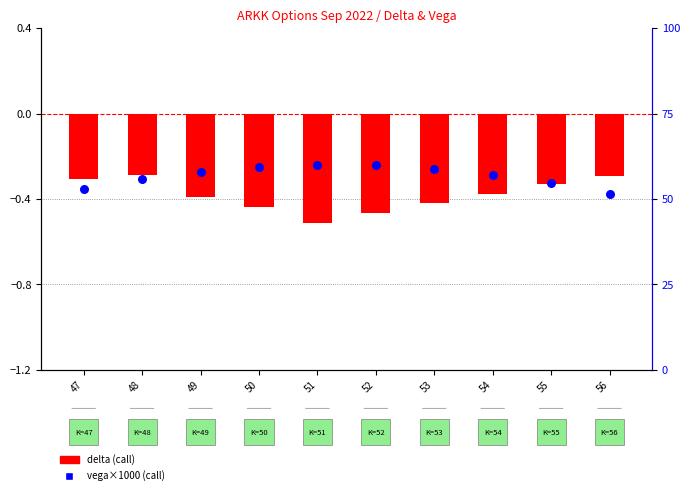

Which series has the widest spread of Y values?

vega×1000 (call)